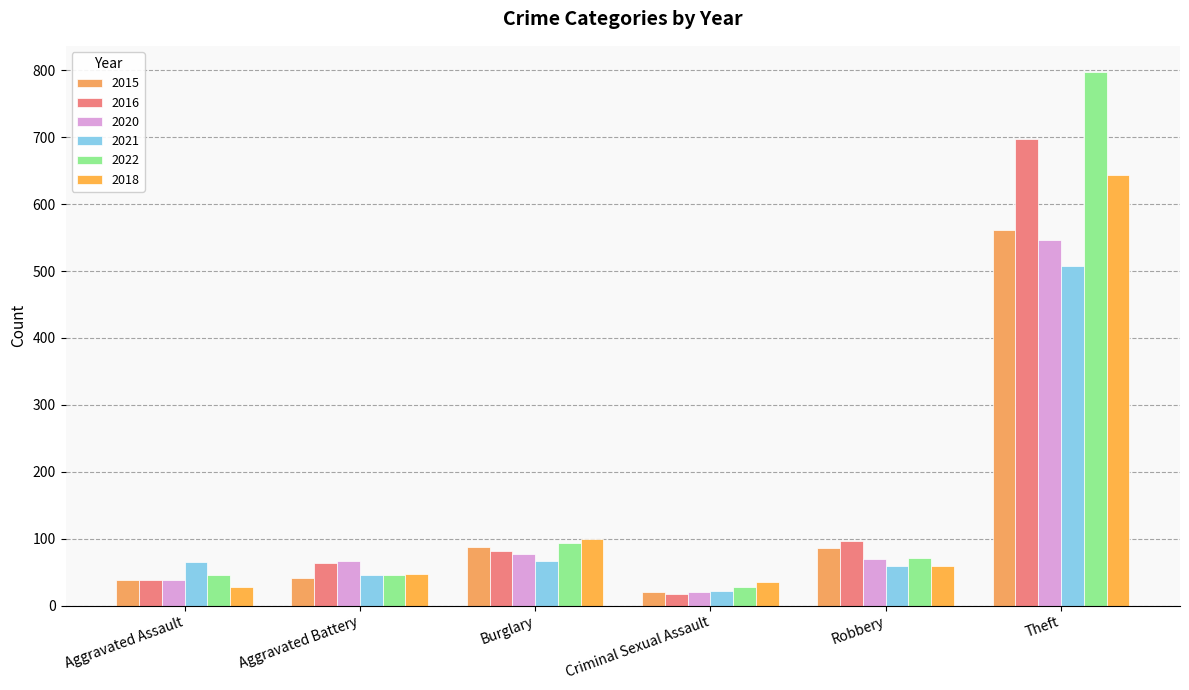

Are the bars horizontal?

No